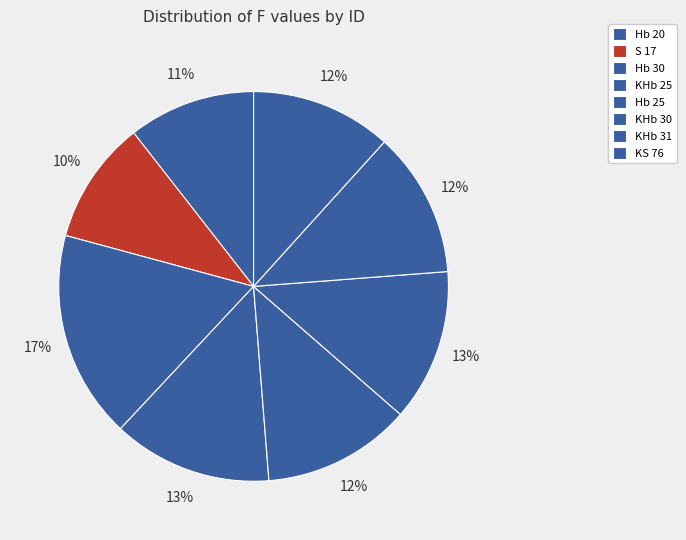

Which category has the smallest portion of the pie?

S 17